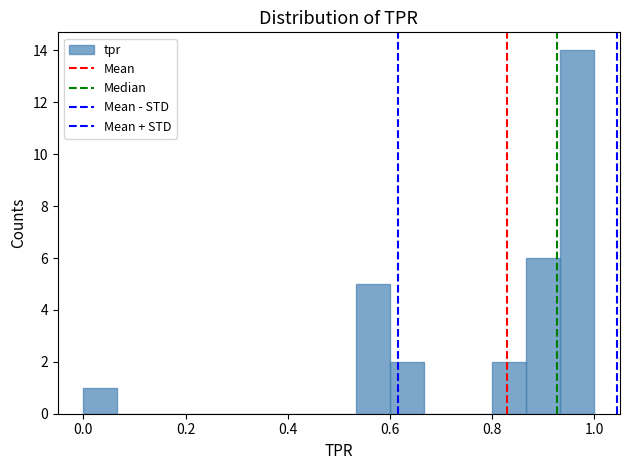

Read against the x-axis, roughly where is the centre of the tallest bar?

0.96